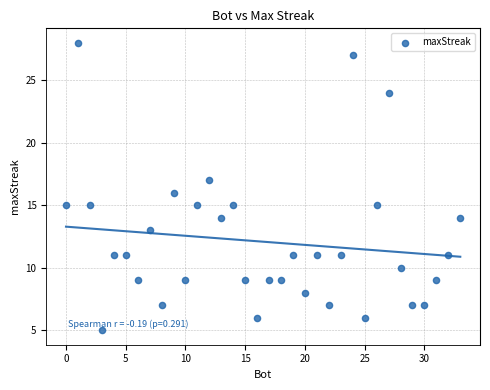

What is the range of Y values (max minus min)?

23